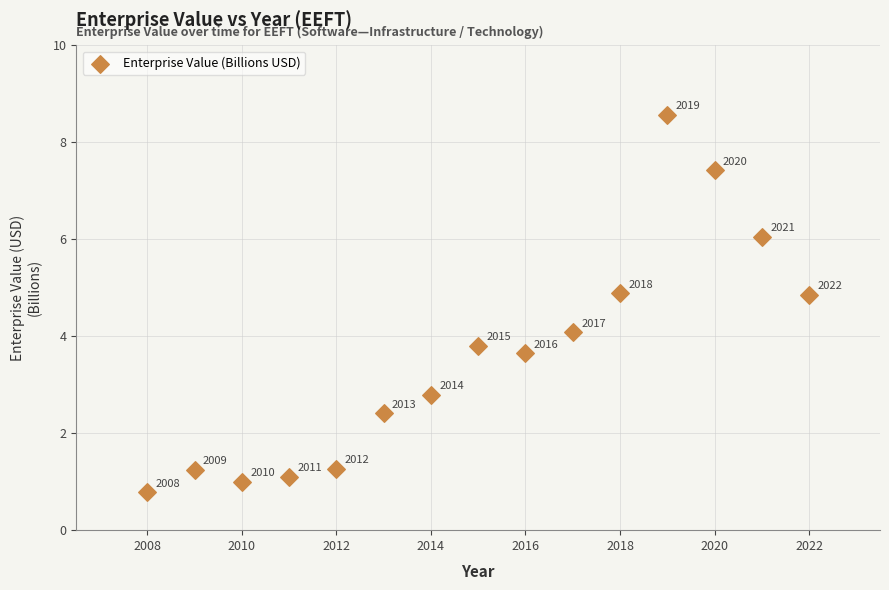

What Y value in the scatter plot is closest to 4?

4.1